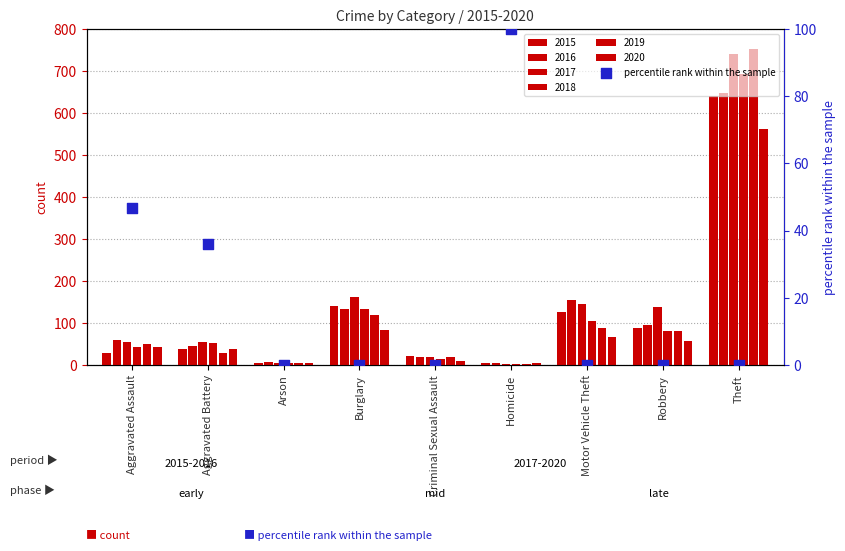

What is the change in value from Aggravated Battery to Robbery?

-36.0